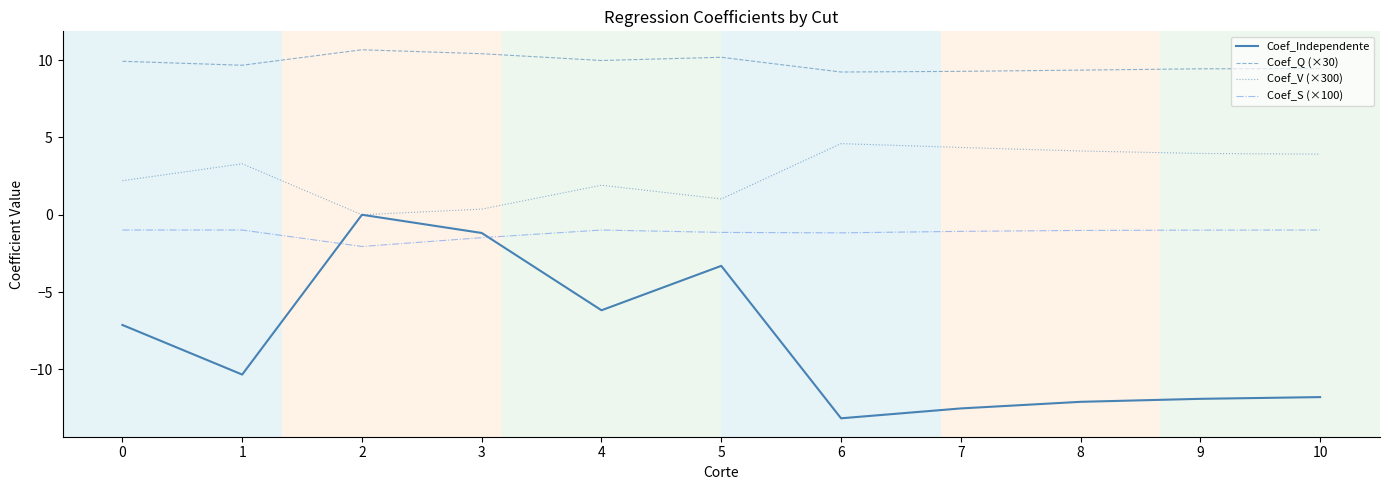

What is the difference between the second highest and minimum values in the Coef_V (×300) series?

4.4